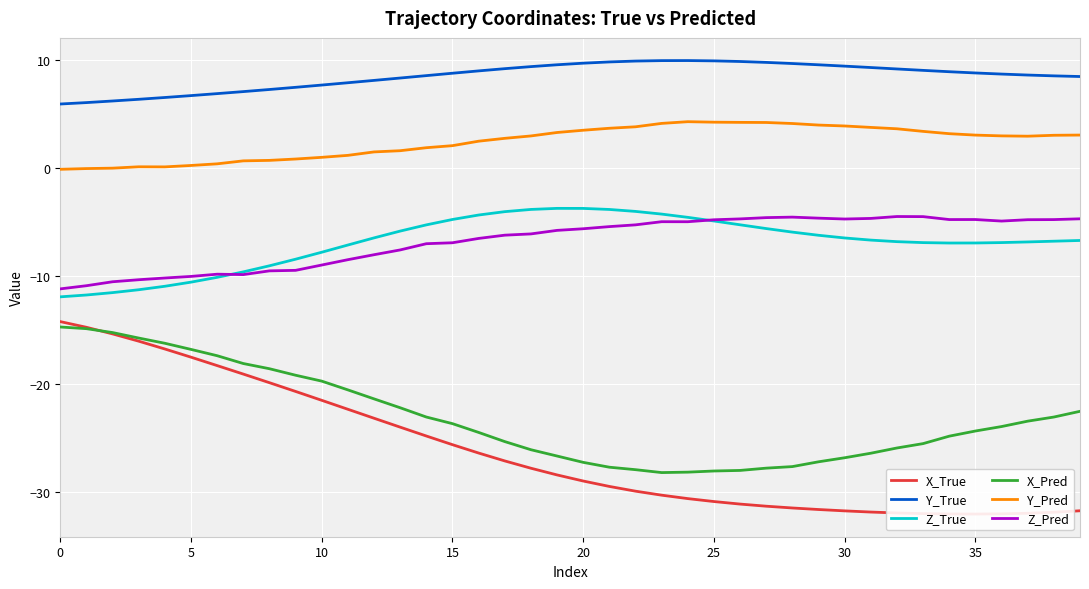

What is the label of the 28th point from the left?

27